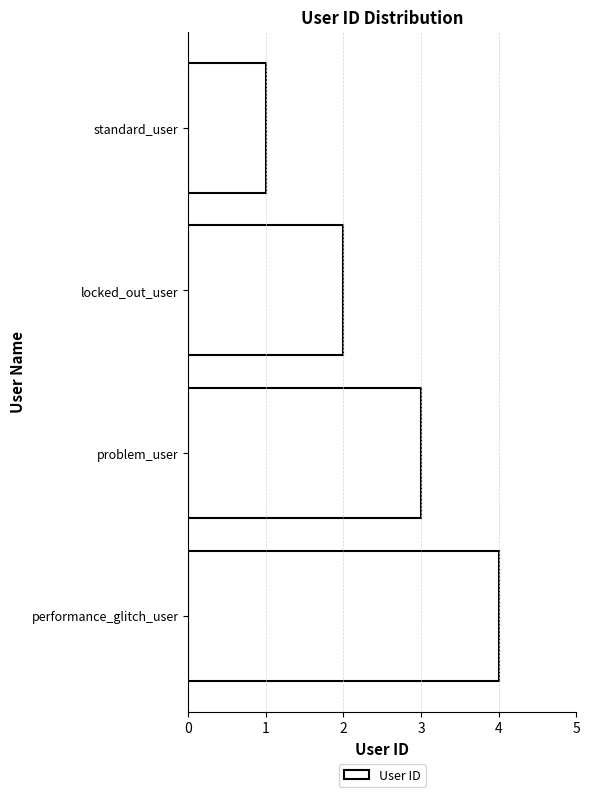

At which category does the chart reach its minimum across all series?

standard_user